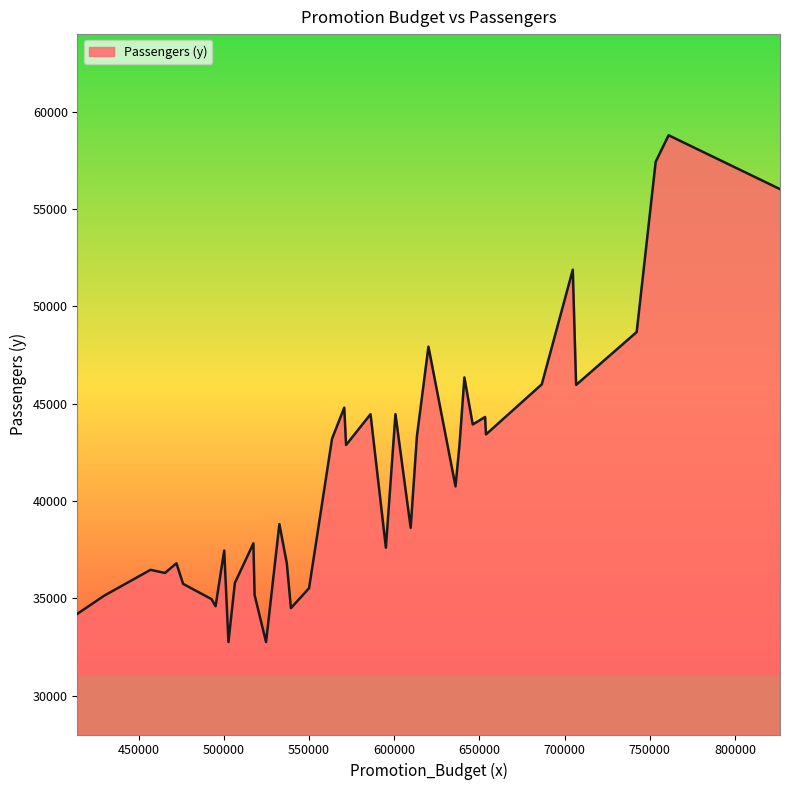

Does the chart display data point markers on the line(s)?

No